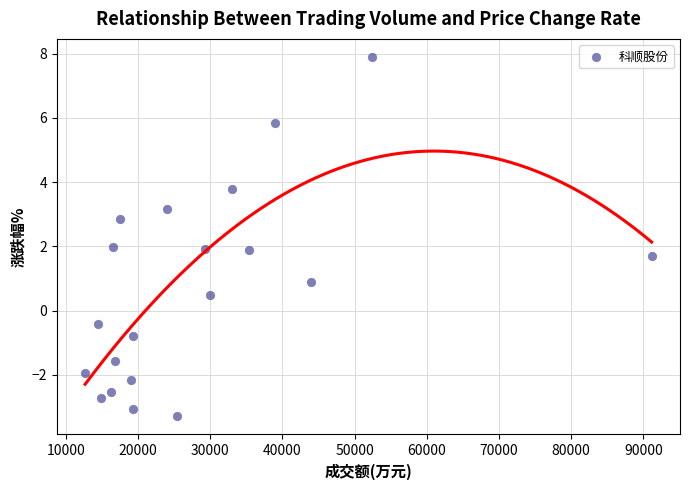

What is the range of Y values (max minus min)?

11.2